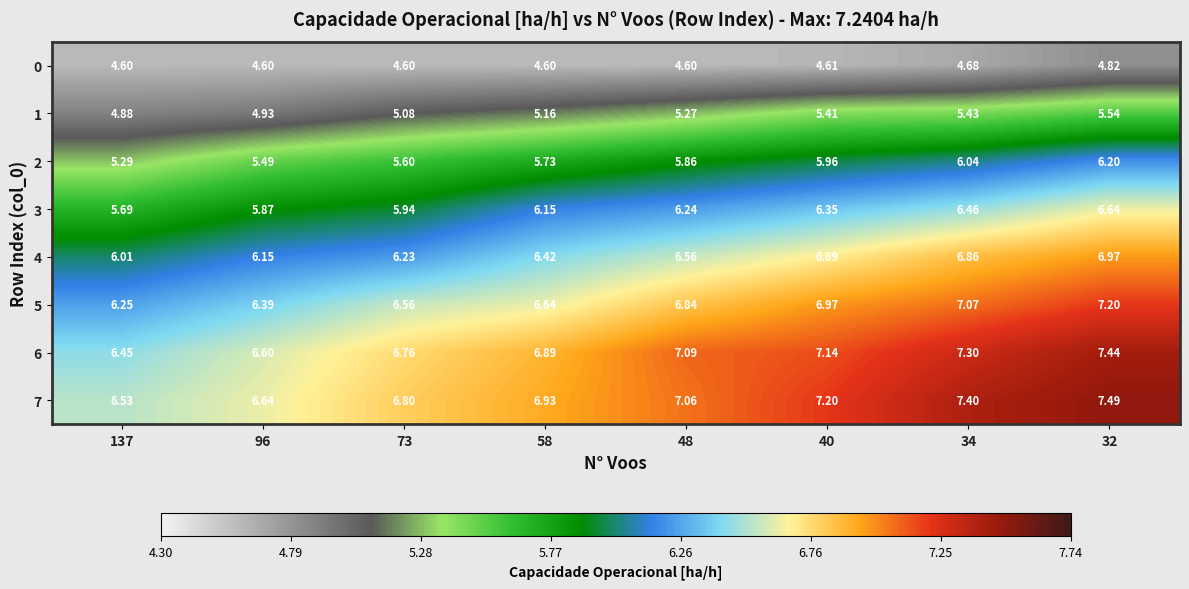

How many data points does each series have?

8